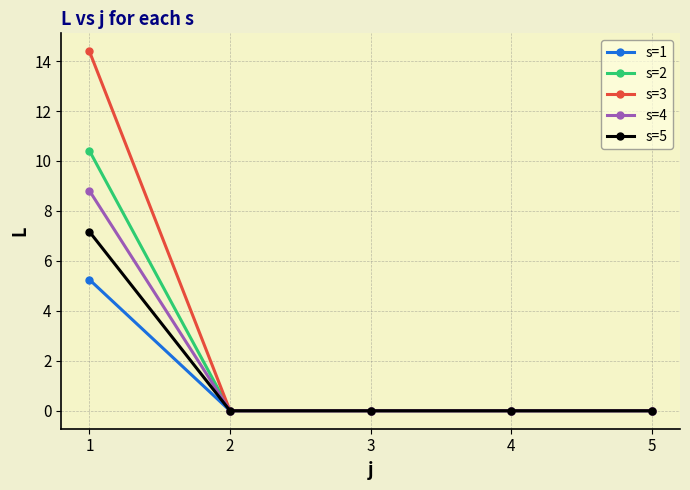

Count the number of categories in the chart.

5